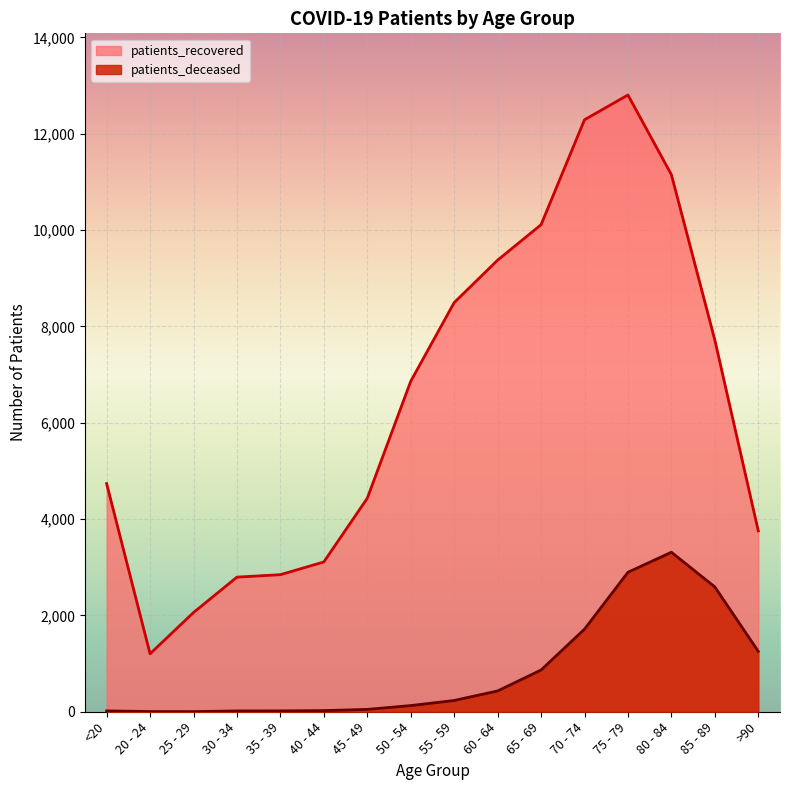

Does the chart display data point markers on the line(s)?

No